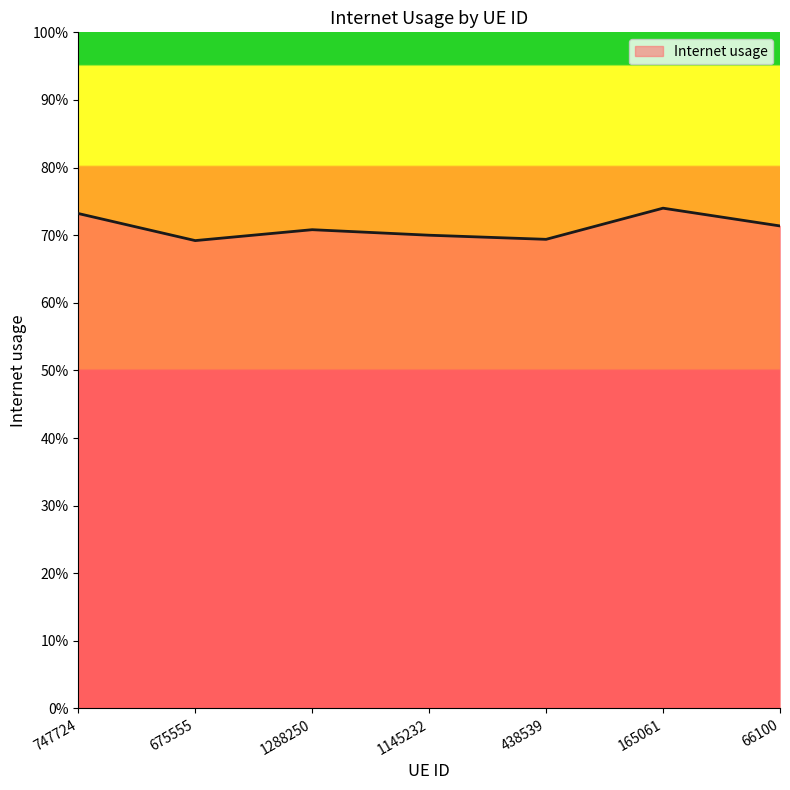

Does the chart display data point markers on the line(s)?

No